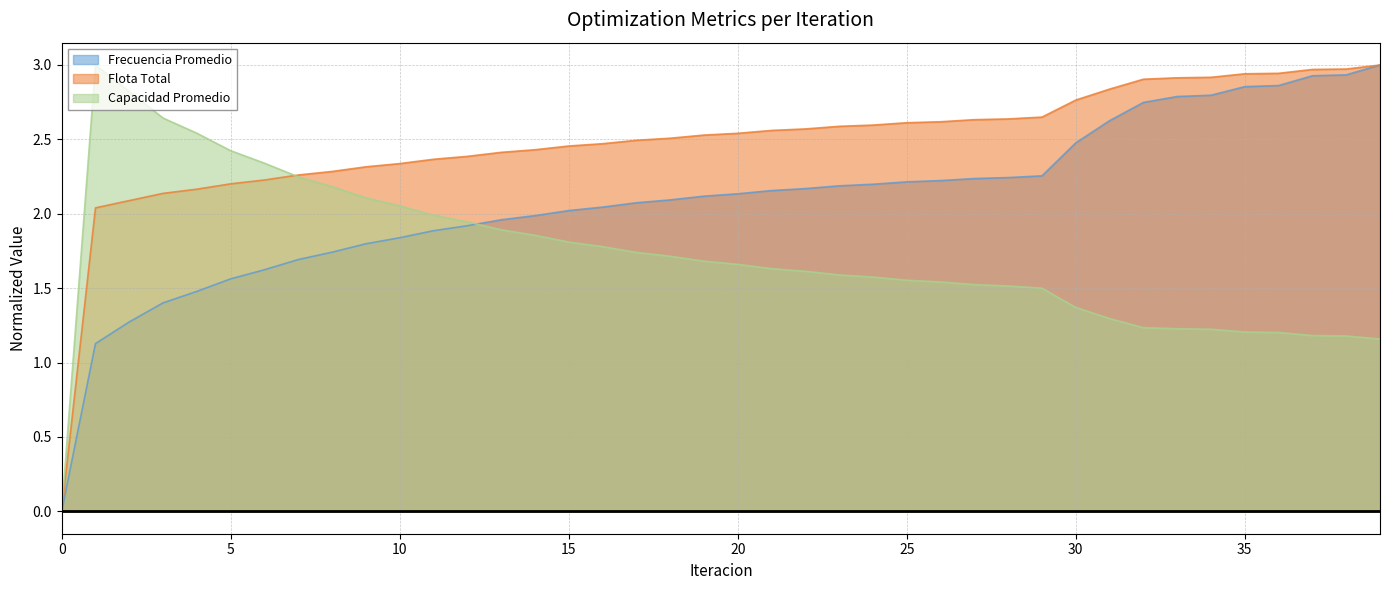

Is the value of Flota Total at 7 greater than the value of Capacidad Promedio at 4?

No